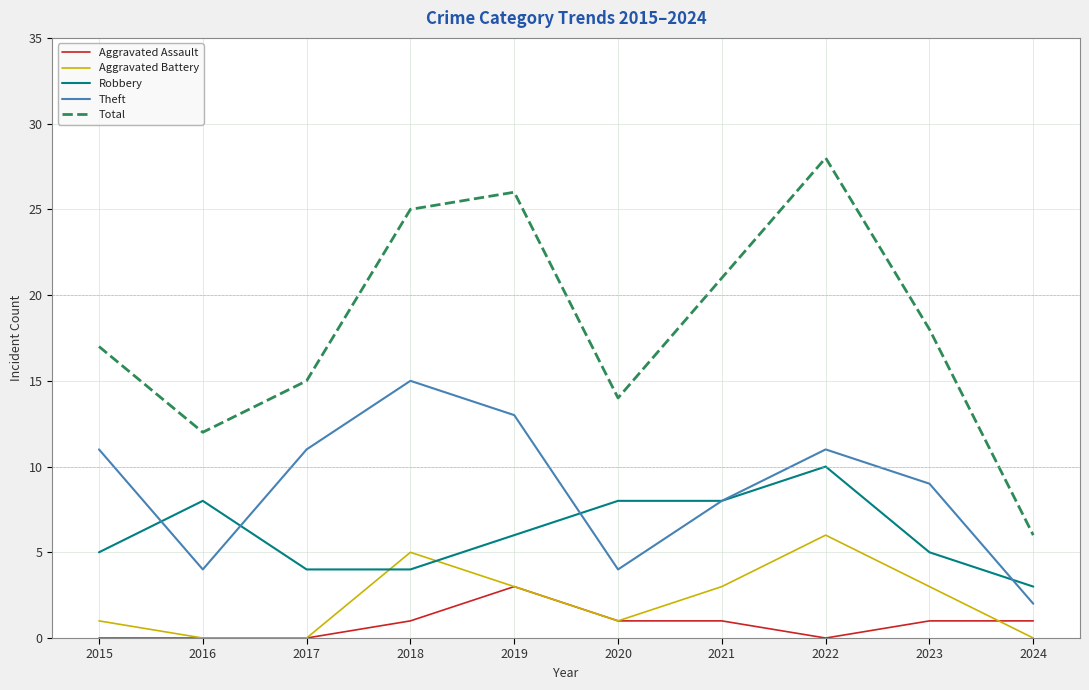

Between 2021 and 2024, which series saw the biggest shift?

Total